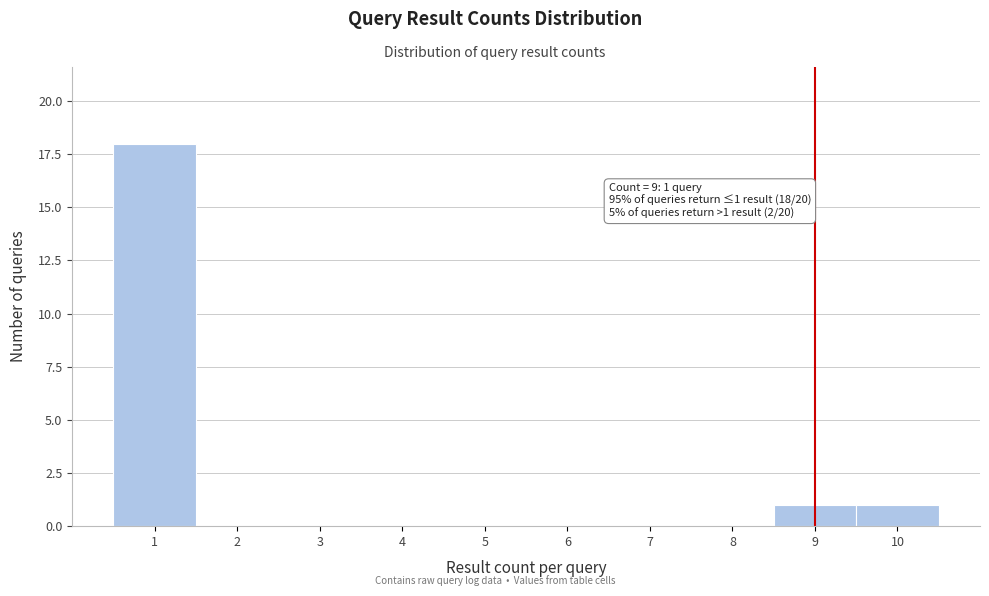

Reading left to right, transcribe all the data shown in this chart.

1=18	2=0	3=0	4=0	5=0	6=0	7=0	8=0	9=1	10=1